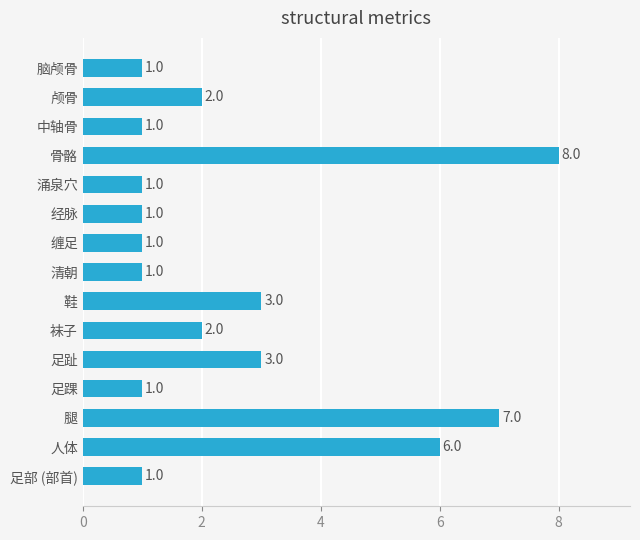

Reading top to bottom, transcribe all the data shown in this chart.

1	2	1	8	1	1	1	1	3	2	3	1	7	6	1